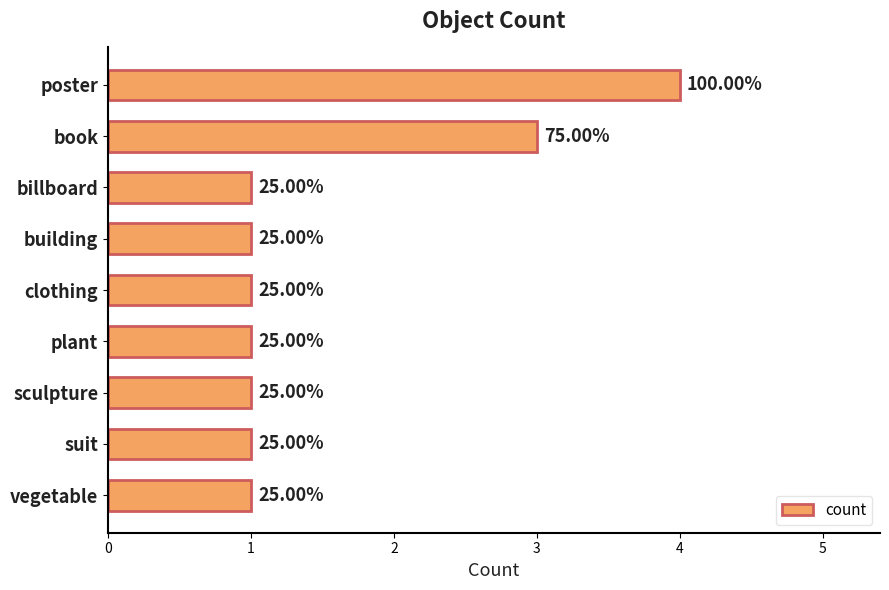

How many bars are there in total?

9